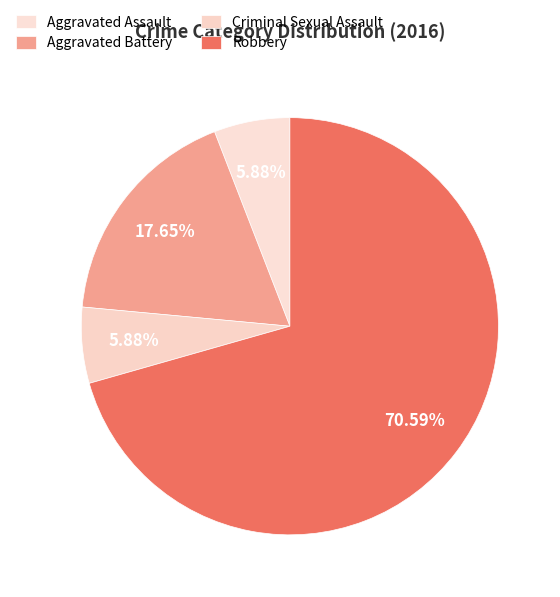

To the nearest percent, what portion does Robbery represent?

71%